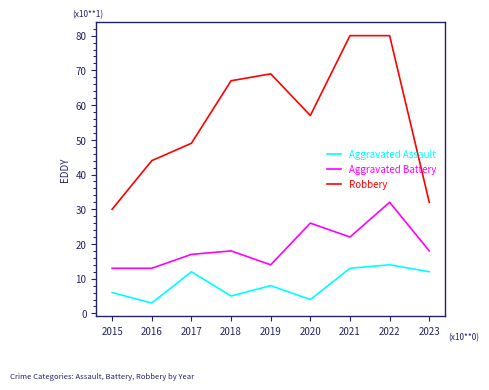

What is the difference between the maximum and minimum values in the Aggravated Assault series?

11